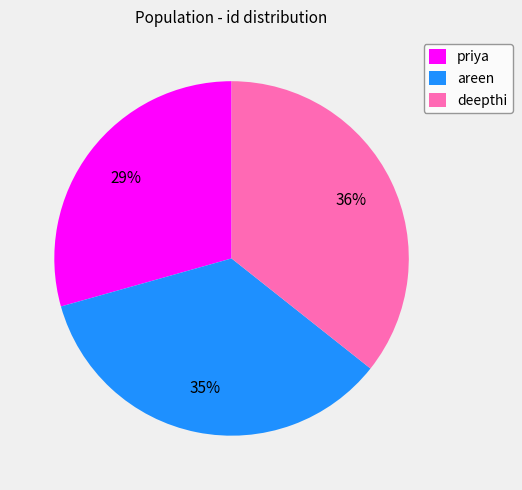

What is the largest slice in the pie chart?

deepthi